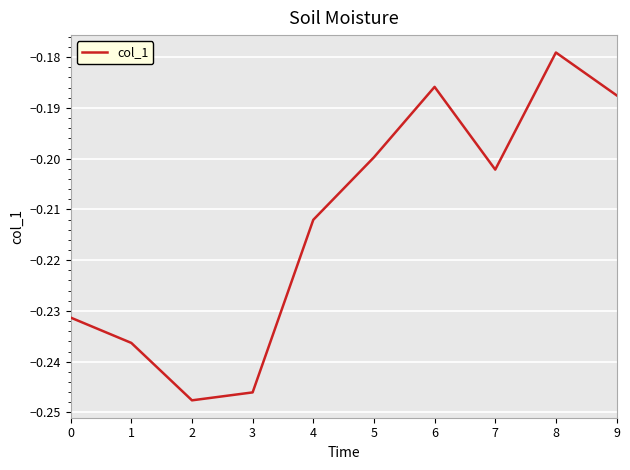

What is the sum of the values at 4 and 2?

-0.5